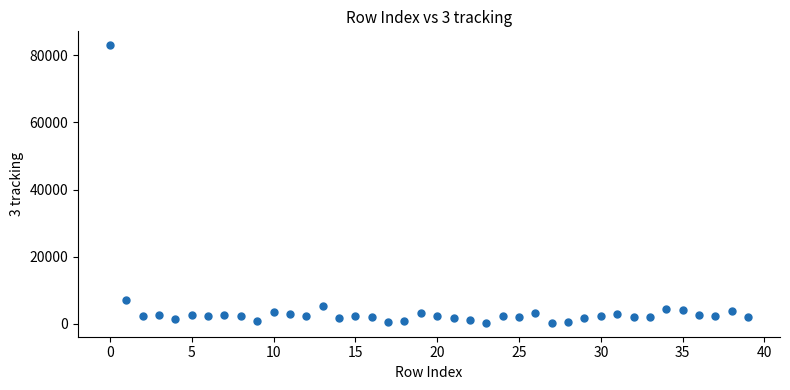

What is the range of Y values (max minus min)?

82751